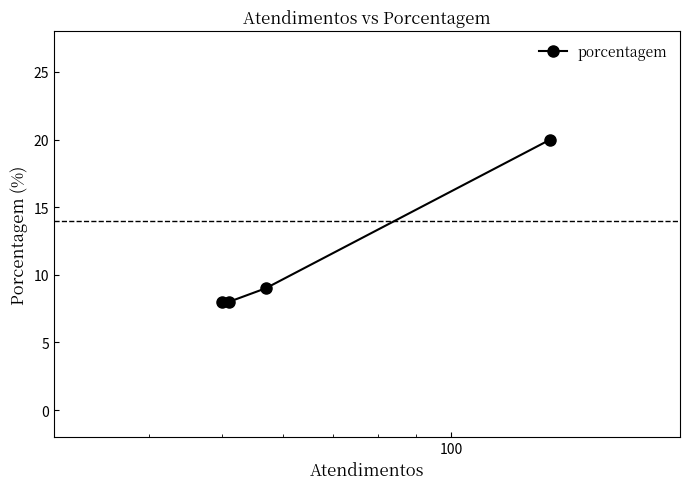

What is the value of the 2nd point from the left?

8